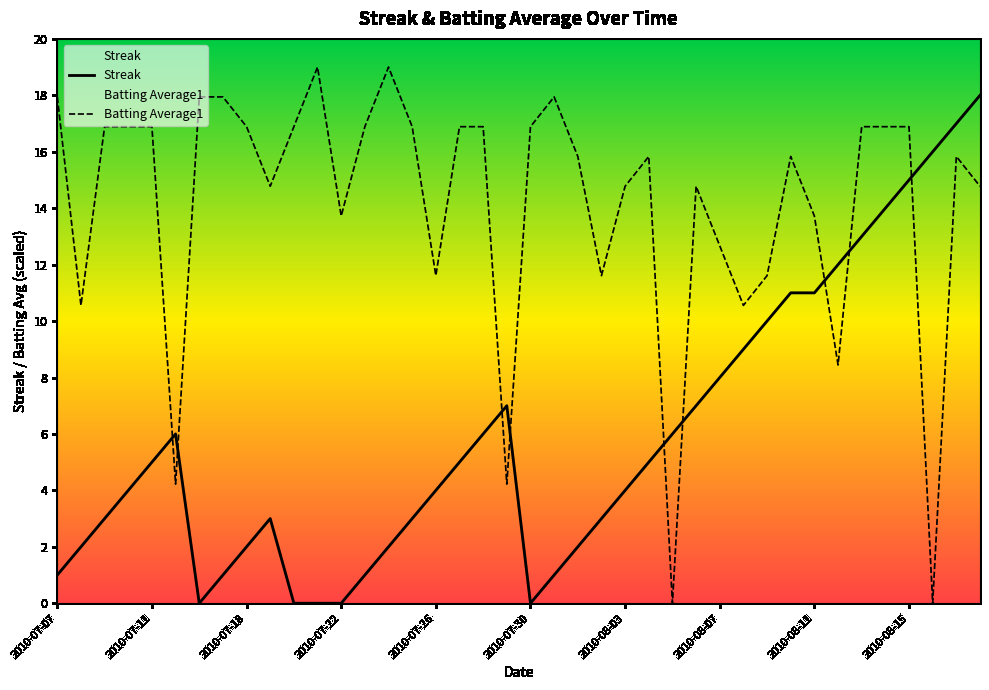

Where does the Batting Average1 series first go above 15?

2010-07-07